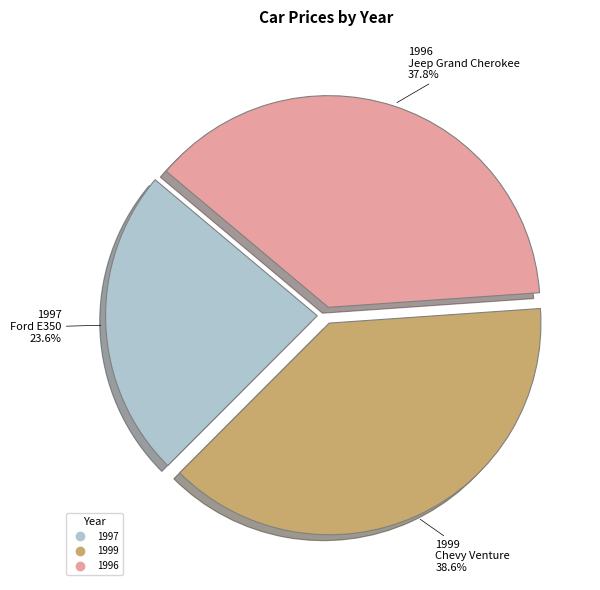

The 1997 slice represents 30% of the pie. True or false?

False